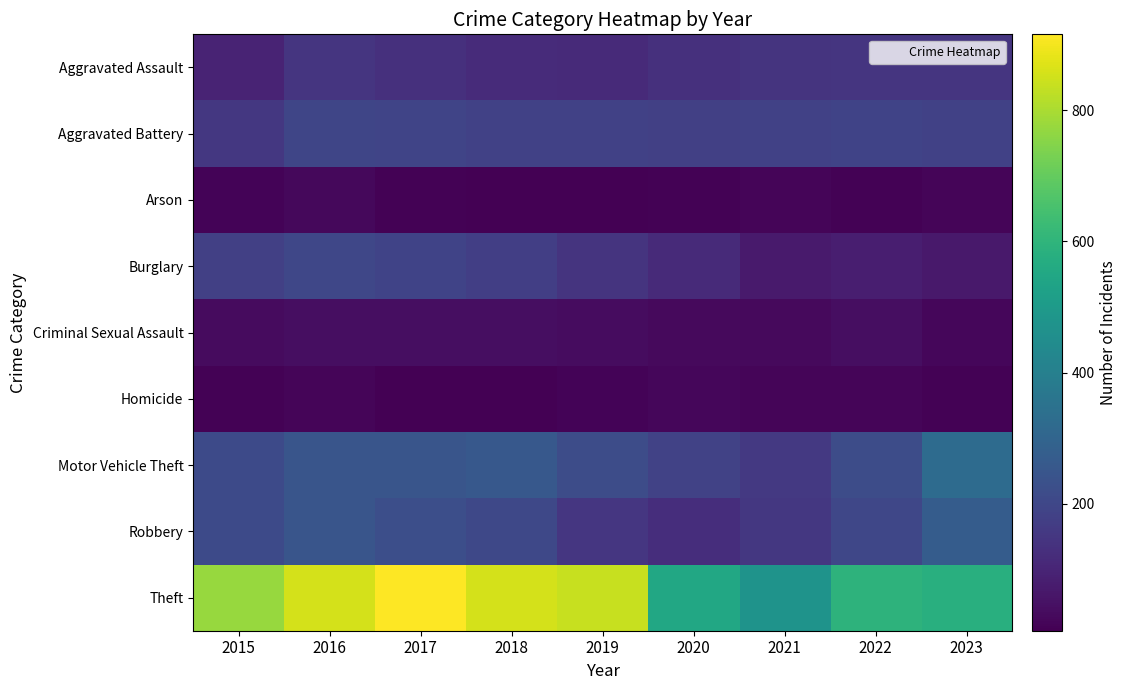

Count the number of categories in the chart.

9